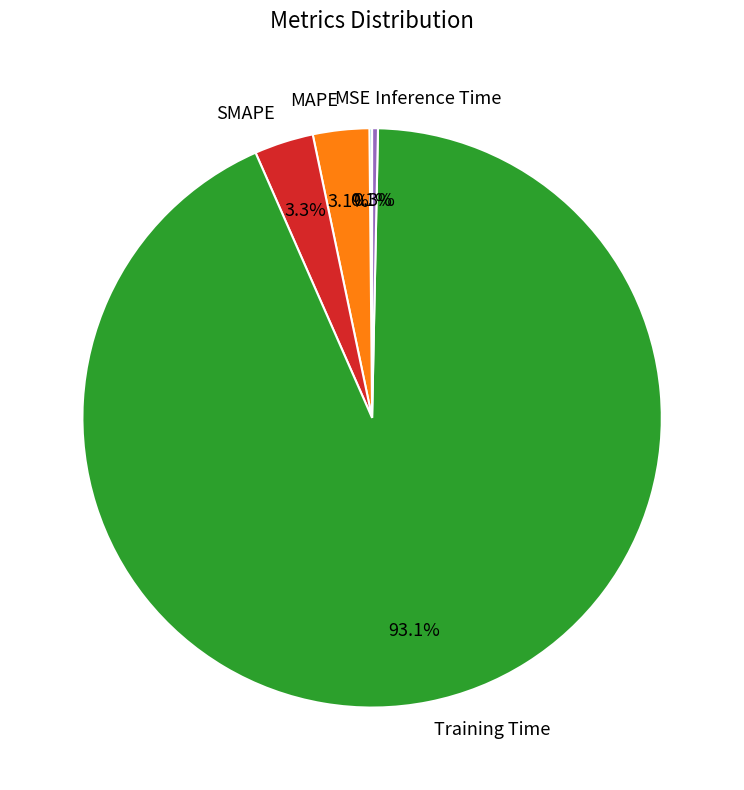

What is the largest slice in the pie chart?

Training Time